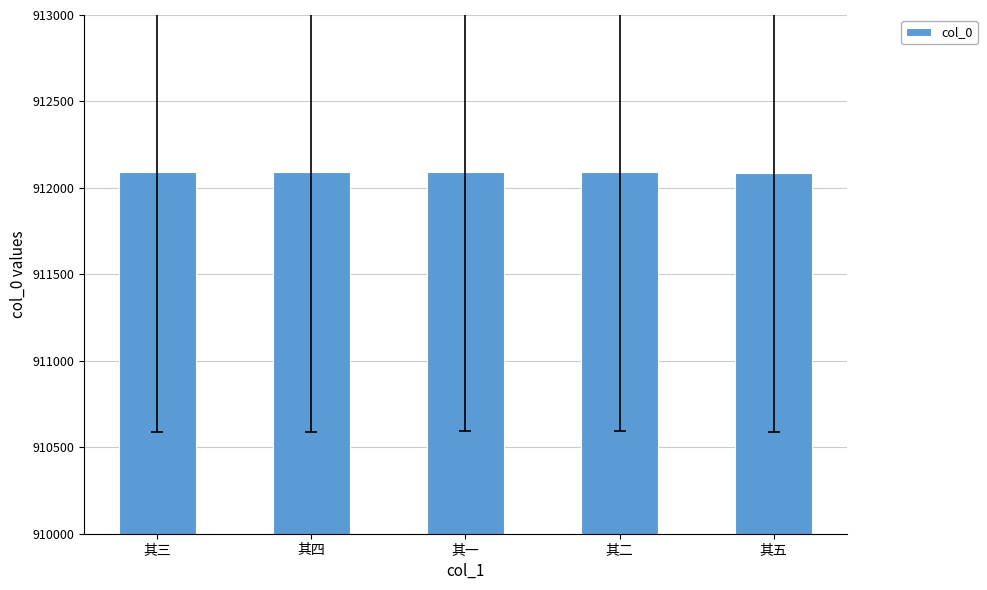

What is the value of the 5th bar from the left?

912089